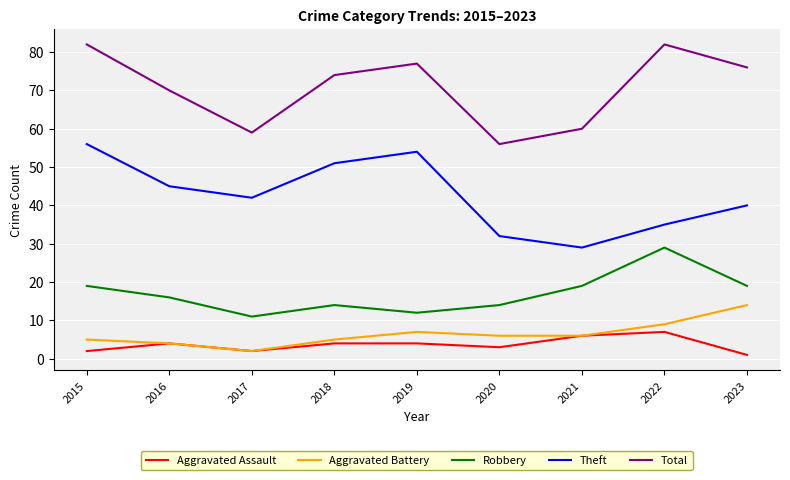

Read the Aggravated Assault value at 2017.

2